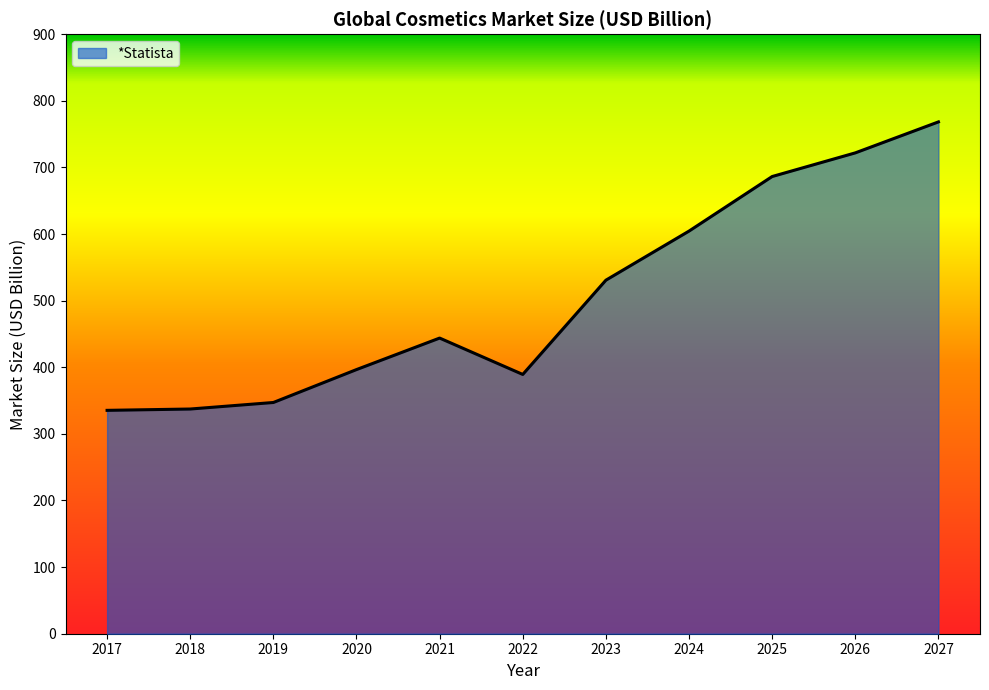

What is the change in value from 2022 to 2026?

+332.6